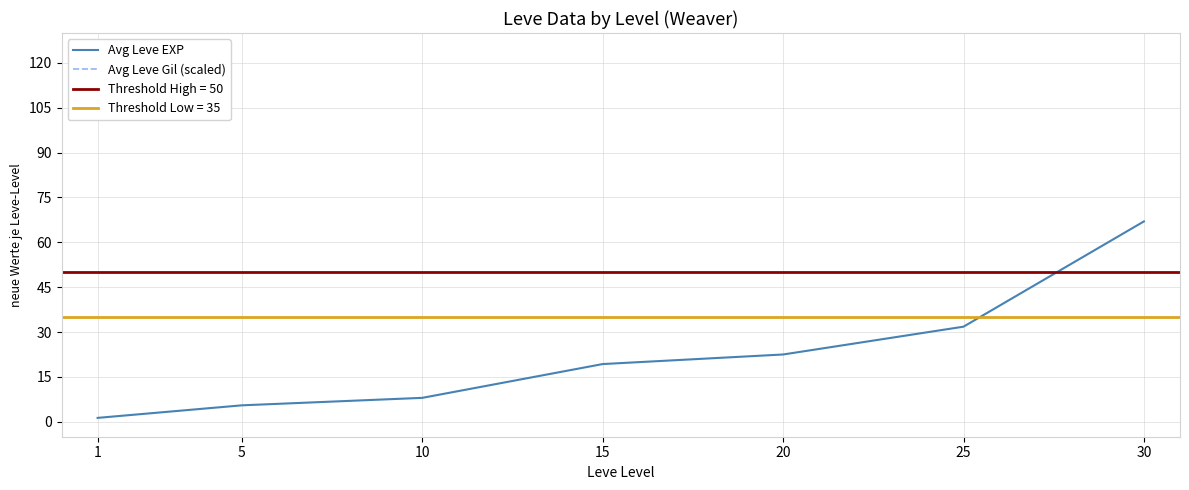

List the series in order of their peak value, highest first.

Avg Leve Gil (scaled), Avg Leve EXP